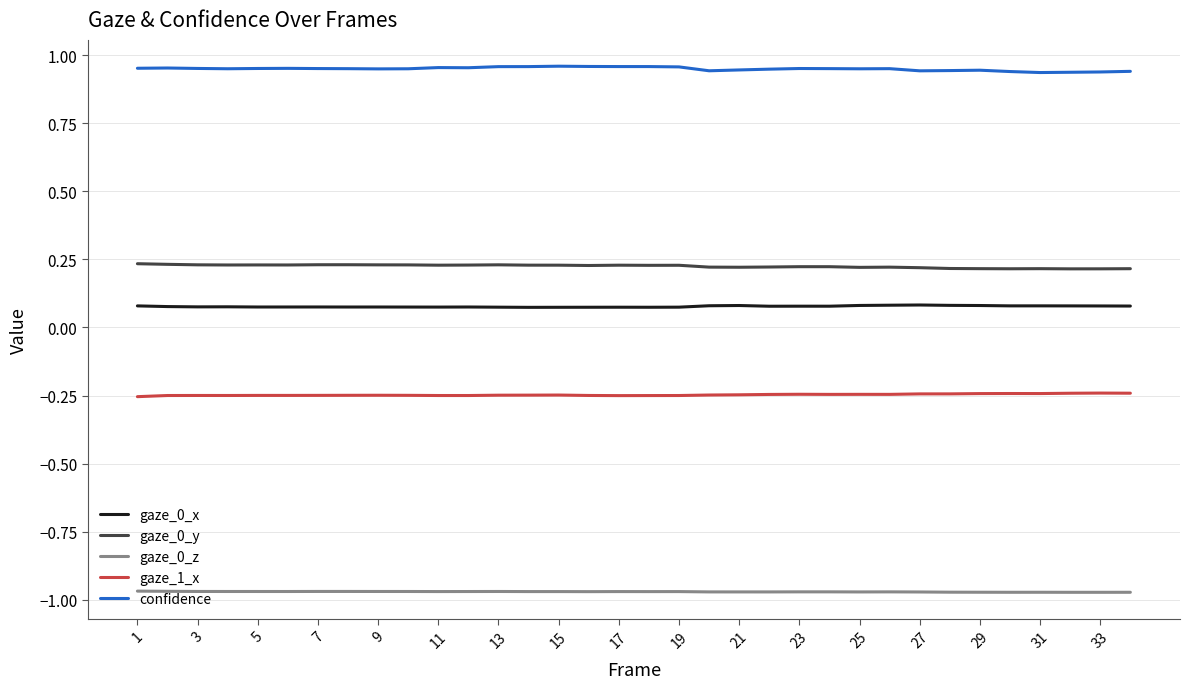

True or false: gaze_0_x and gaze_0_y intersect in this chart.

False